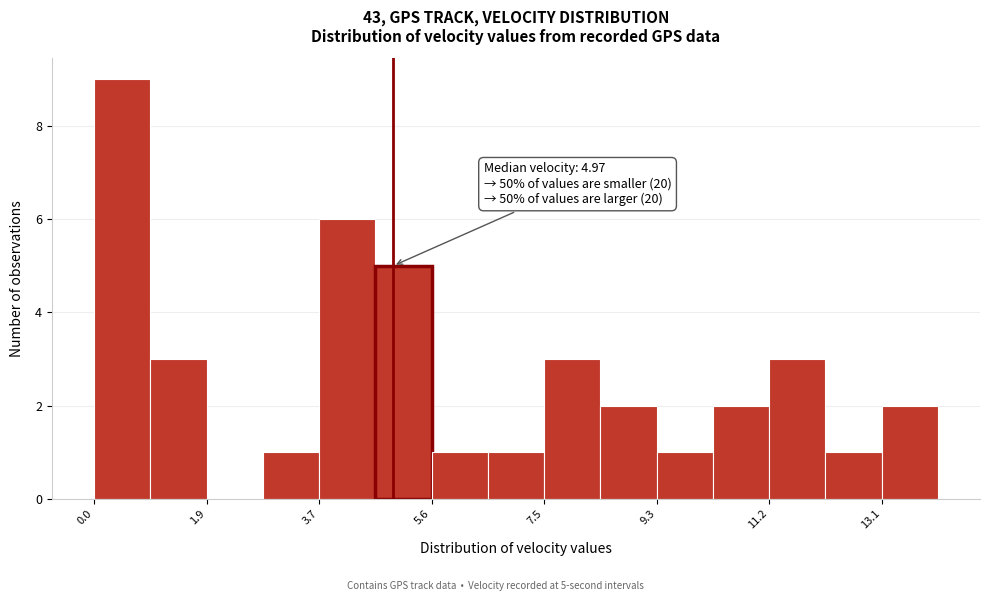

Which range on the x-axis has the tallest bar?

0.0 to 1.0